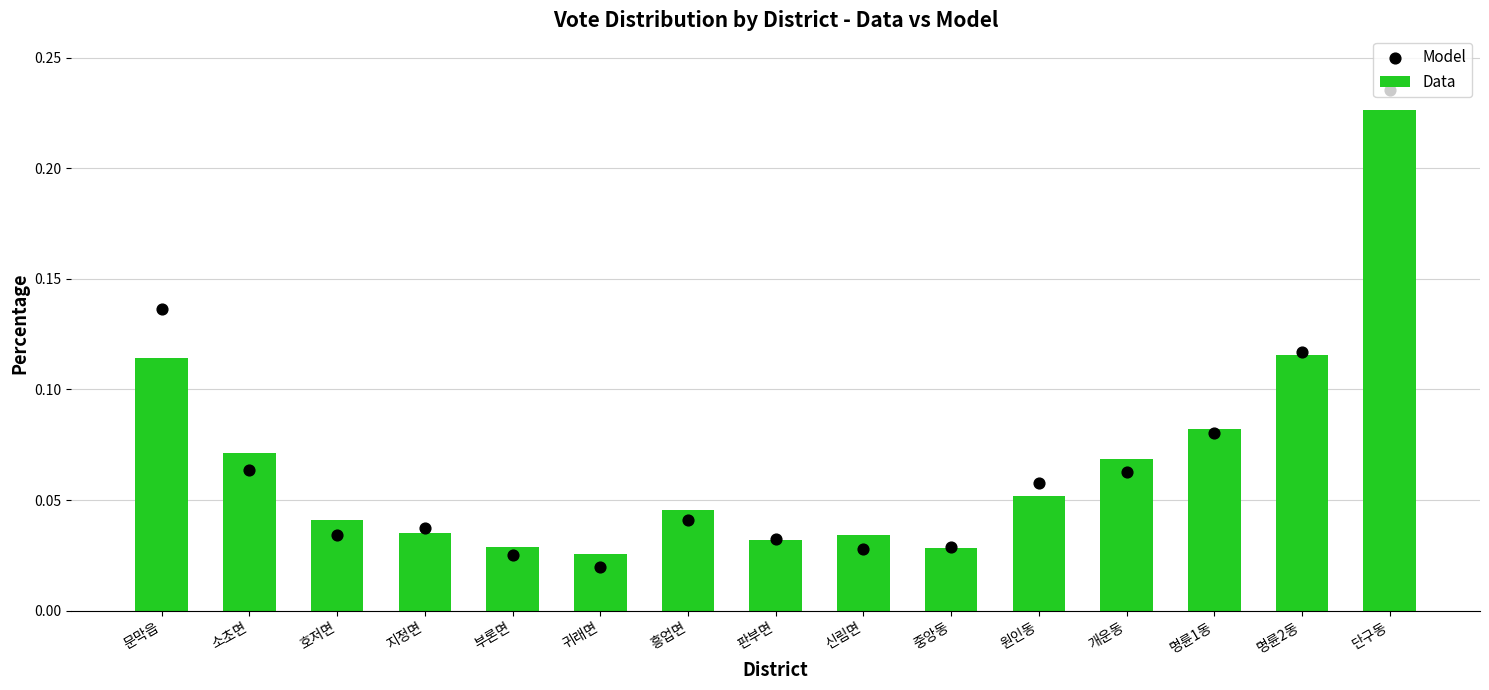

Which series reaches the maximum Y coordinate?

Model